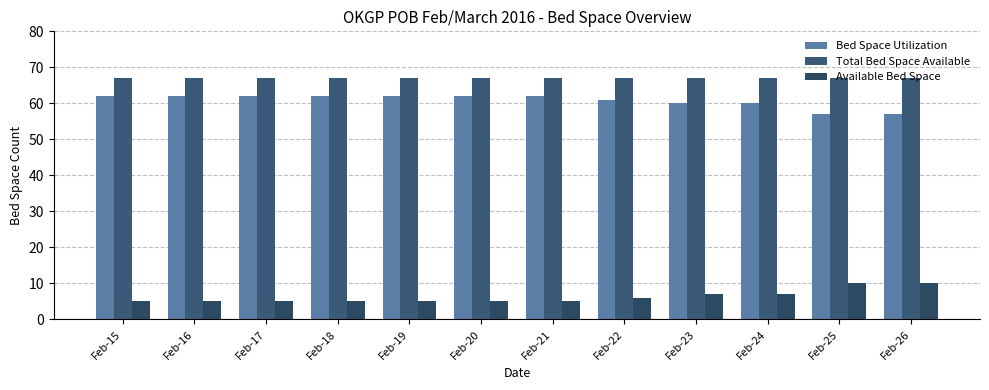

The value of Total Bed Space Available at Feb-25 is 67. True or false?

True